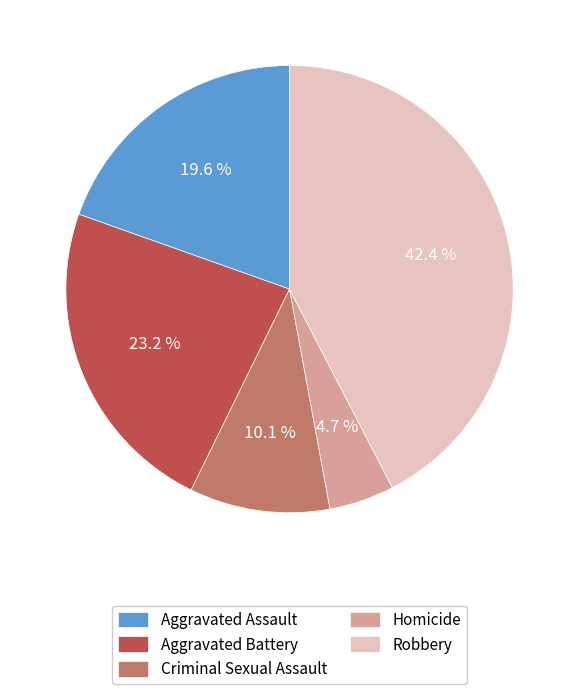

What is the smallest slice in the pie chart?

Homicide